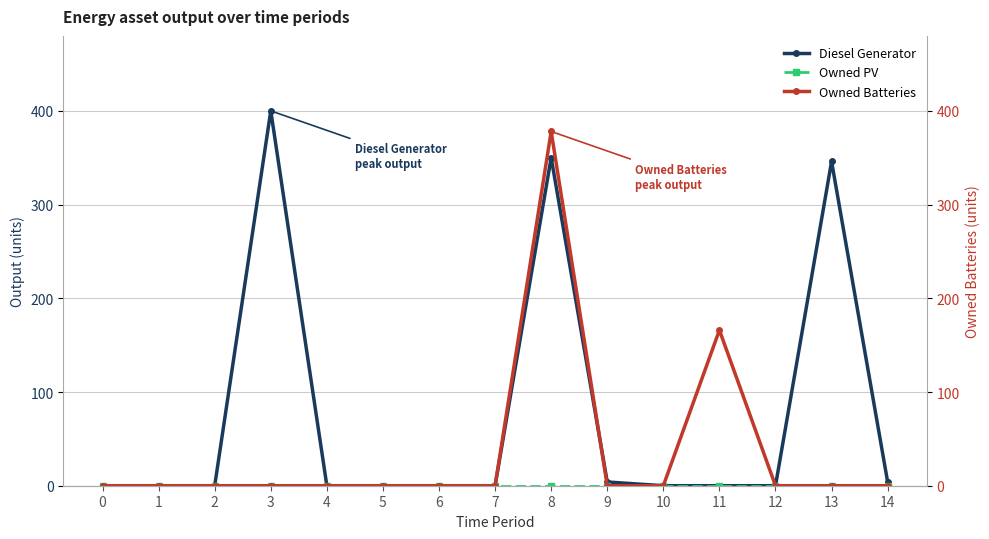

Is this an area chart (filled region under the line)?

No